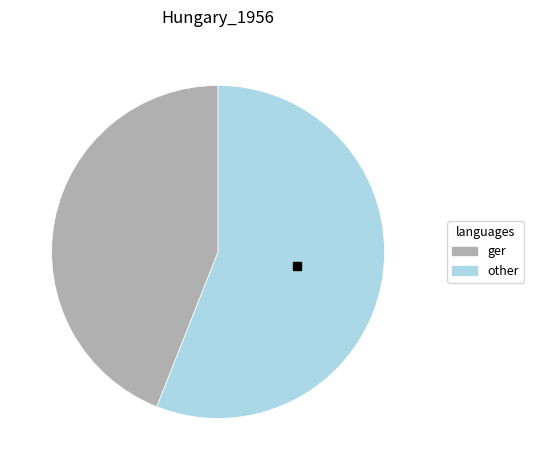

Which category has the biggest portion of the pie?

other